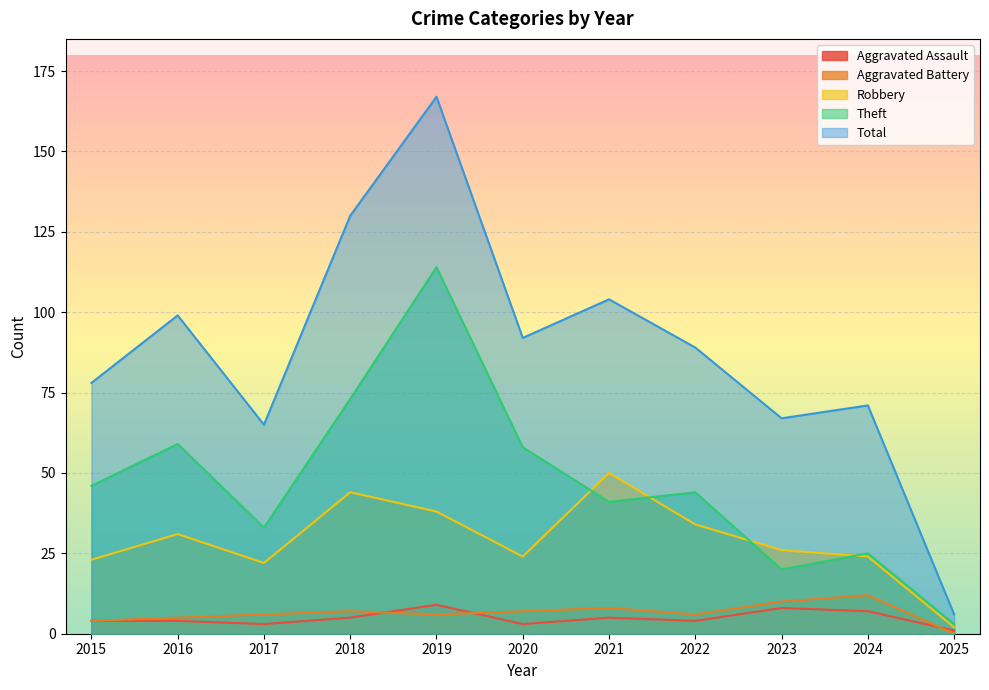

Between 2021 and 2015, which is larger?

2021